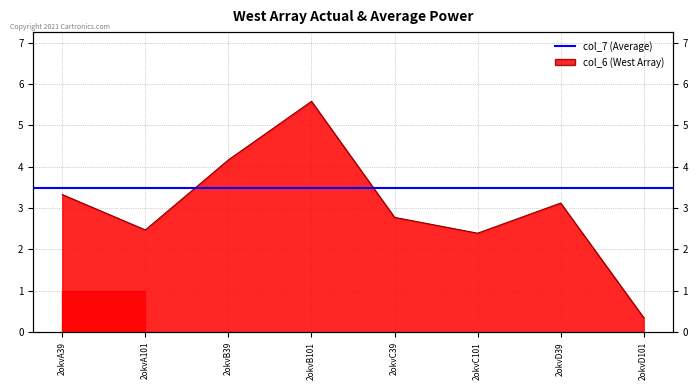

How many lines are shown in the chart?

1